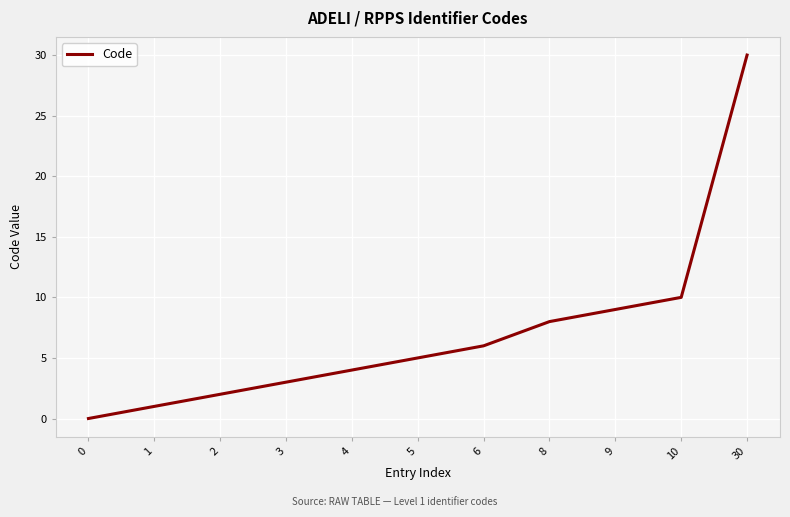

What is the difference between the maximum and minimum values?

30